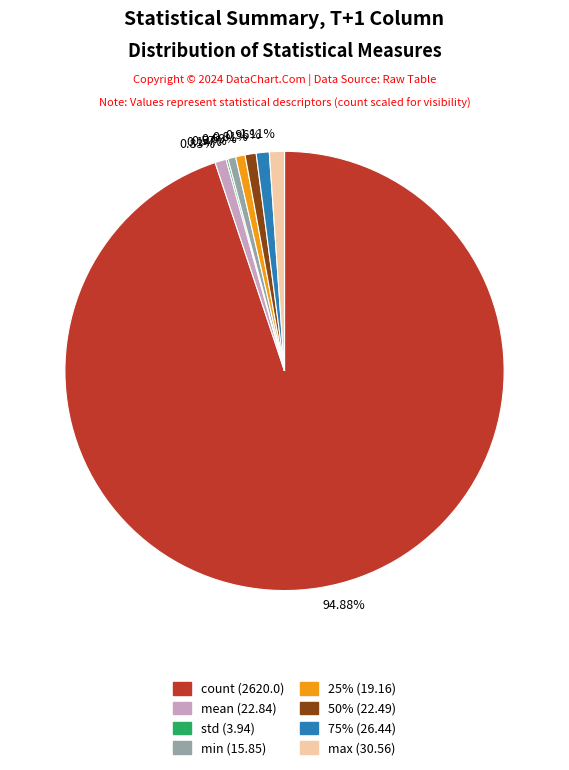

Combined, do max and min account for over 50%?

No